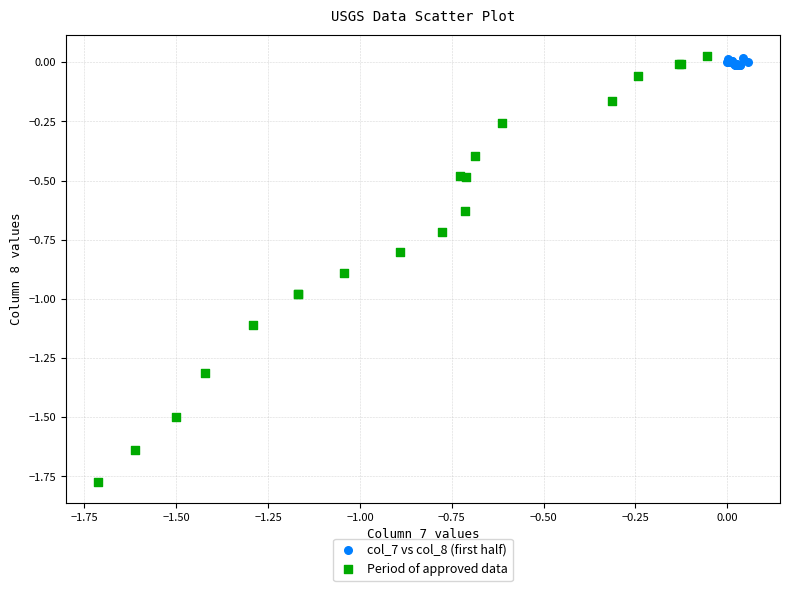

Which series reaches the minimum Y coordinate?

Period of approved data